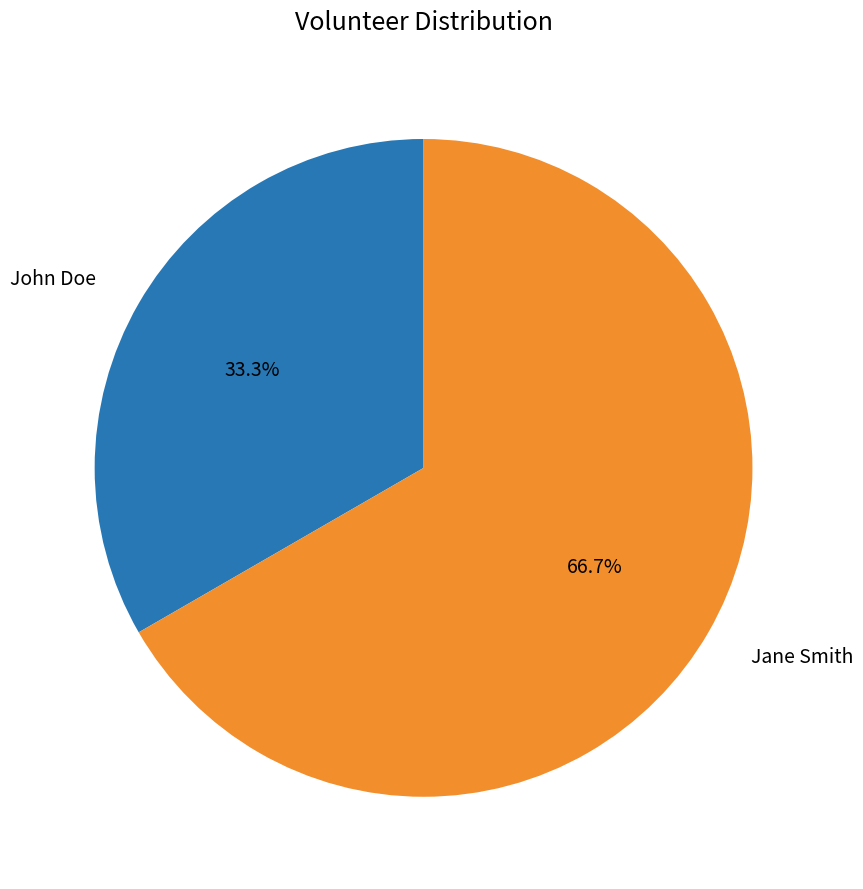

To the nearest percent, what is the difference between the John Doe and Jane Smith slice percentages?

33%